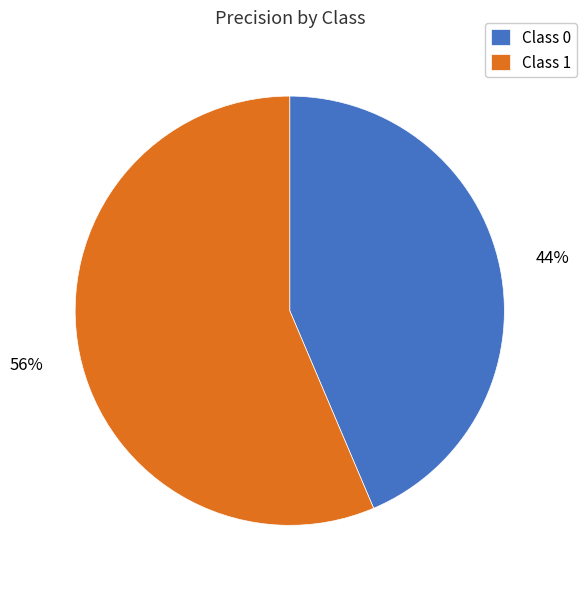

How many slices are in this pie chart?

2